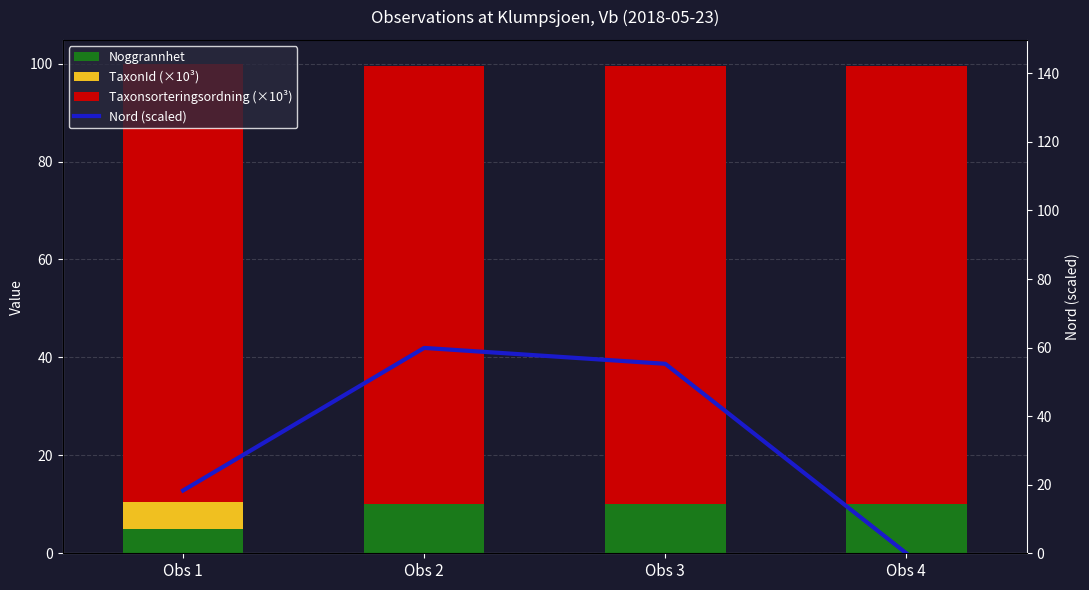

How many Taxonsorteringsordning (×10³) values are between 89 and 90?

4